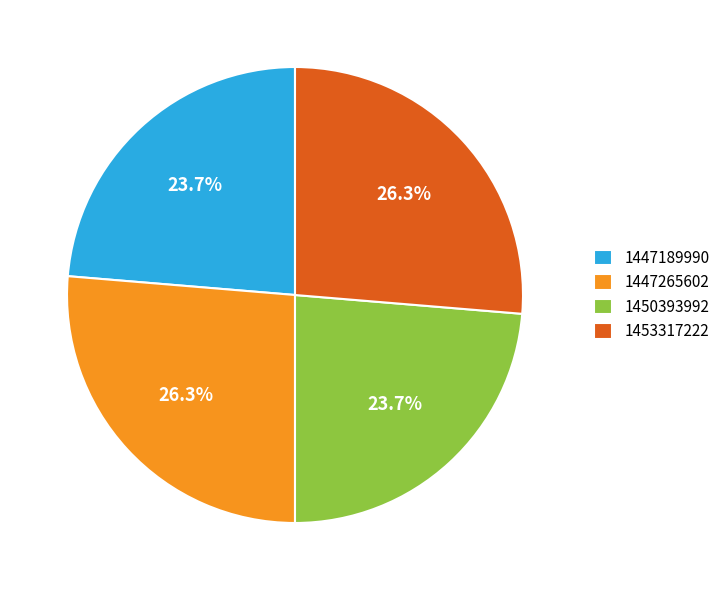

The 1447189990 slice represents 24% of the pie. True or false?

True